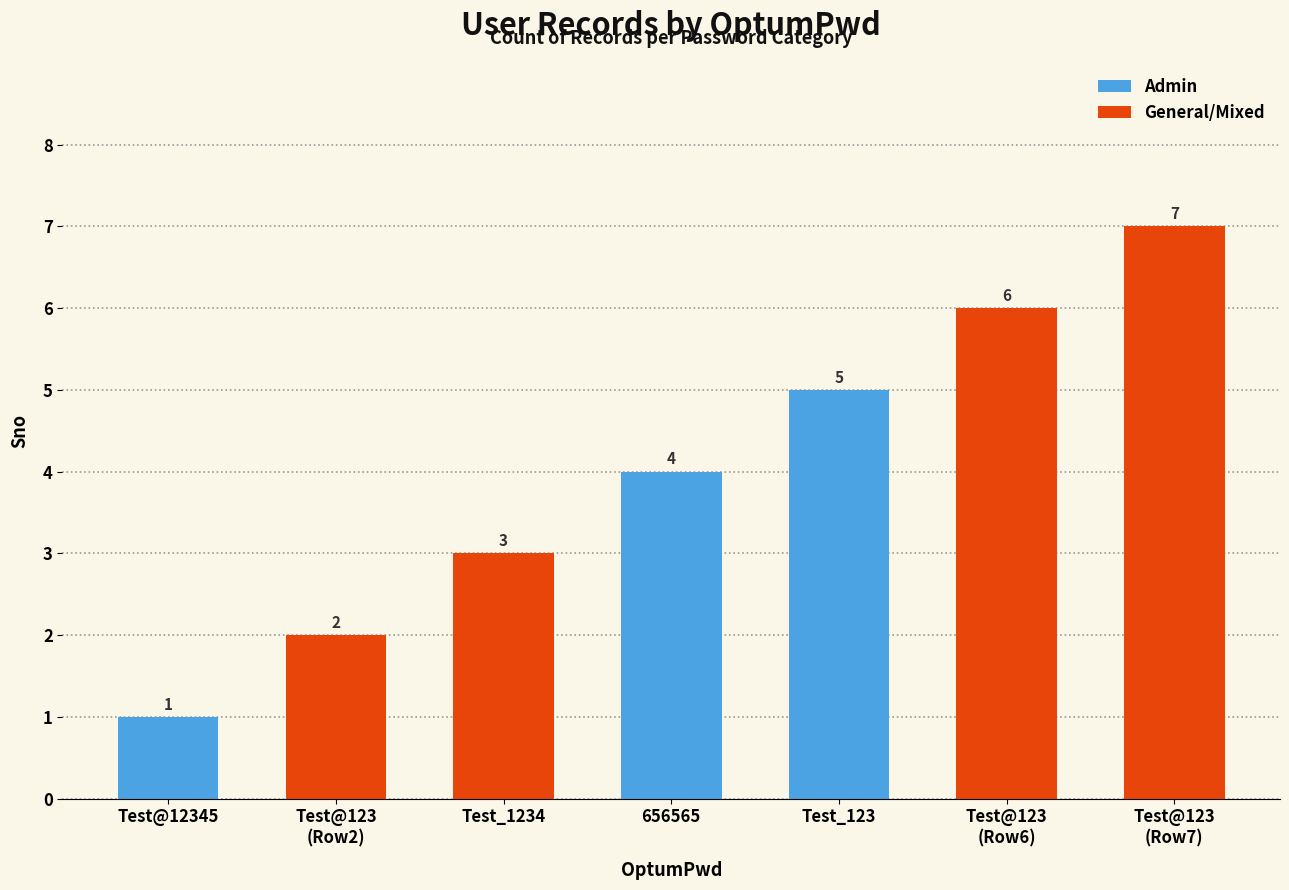

Reading left to right, extract all data points from this chart.

Test@12345=1	Test@123
(Row2)=2	Test_1234=3	656565=4	Test_123=5	Test@123
(Row6)=6	Test@123
(Row7)=7